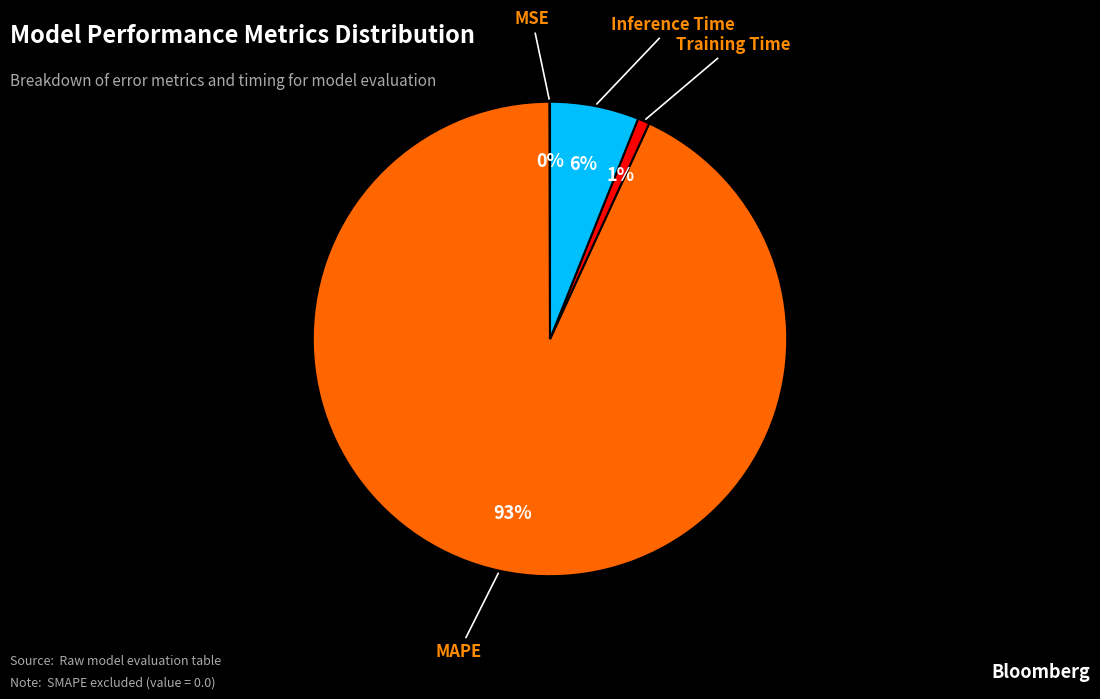

To the nearest percent, what is the difference between the largest and smallest slice percentages?

93%